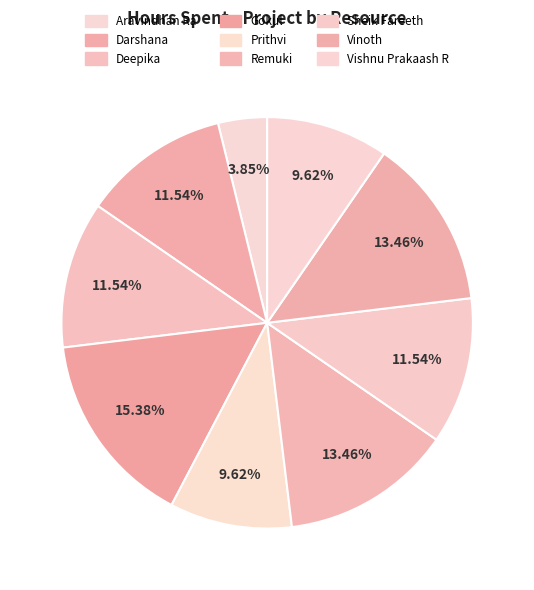

How many segments does this pie chart have?

9